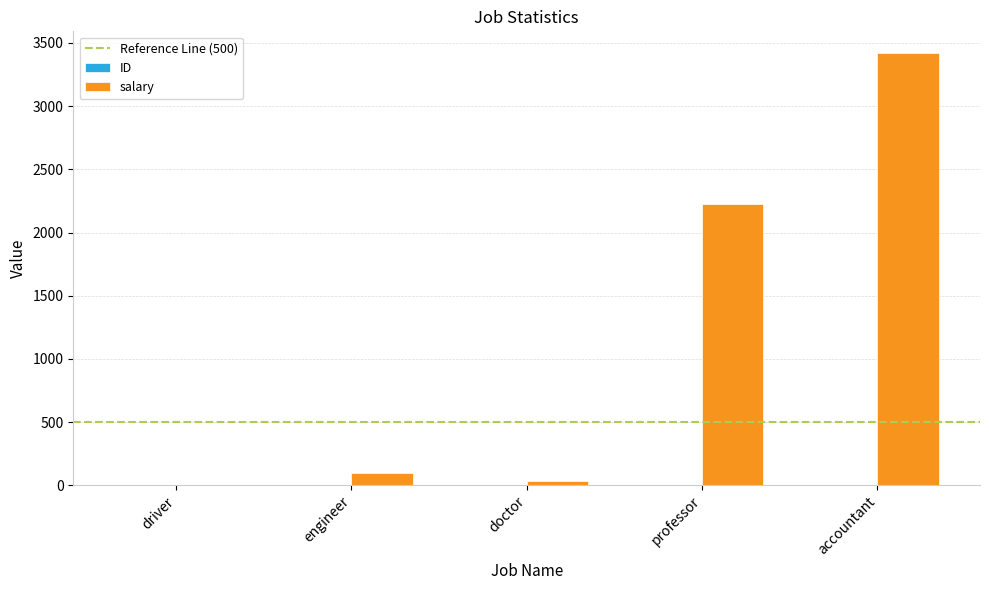

At which category does the chart reach its peak across all series?

accountant